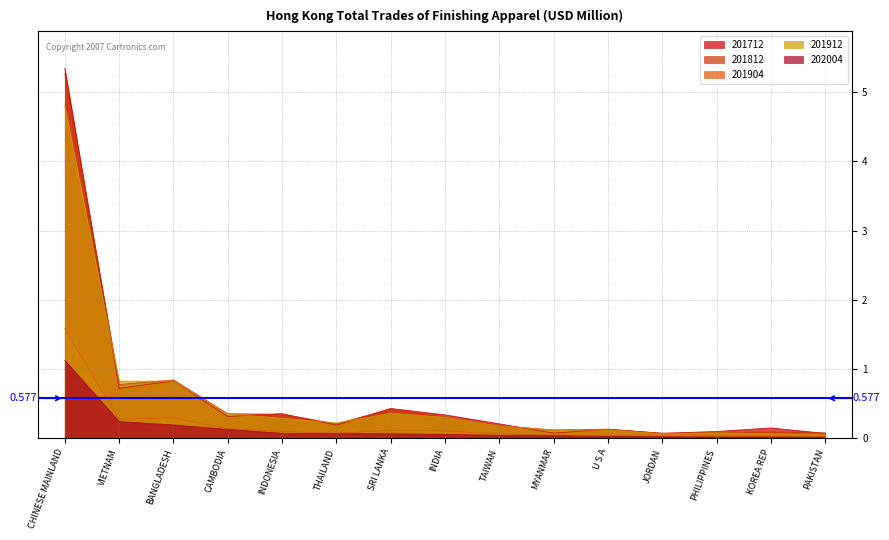

The value of 201812 at KOREA REP is 0.1. True or false?

False